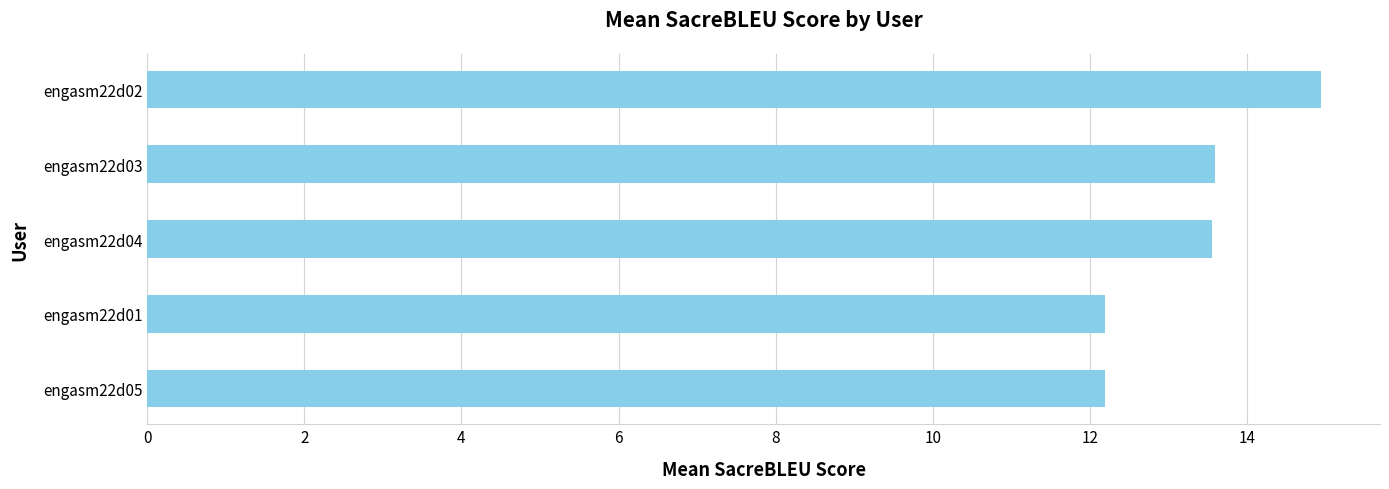

What is the difference between the values at engasm22d03 and engasm22d01?

1.4